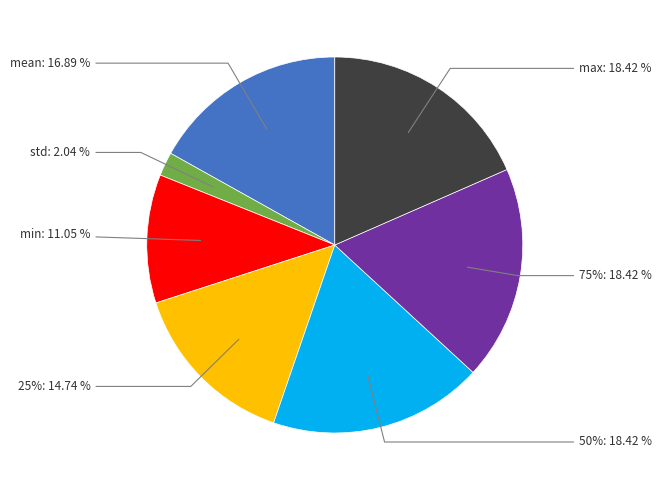

Which slice is the smallest?

std